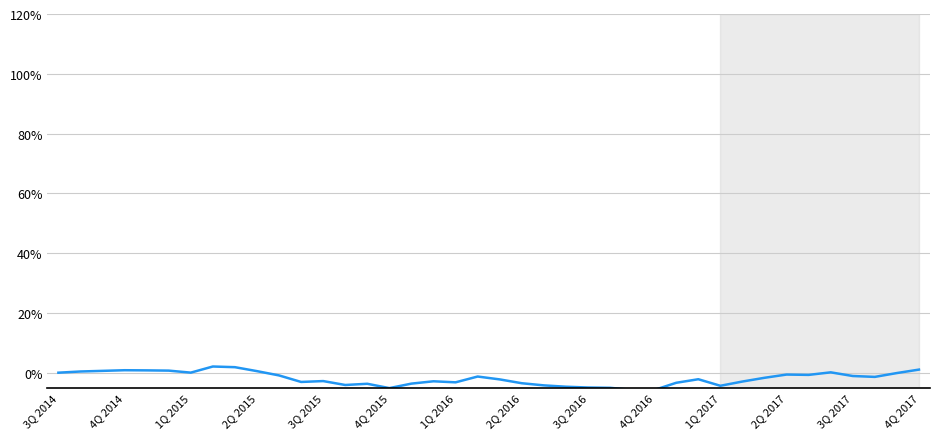

What is the smallest value displayed?

-5.8